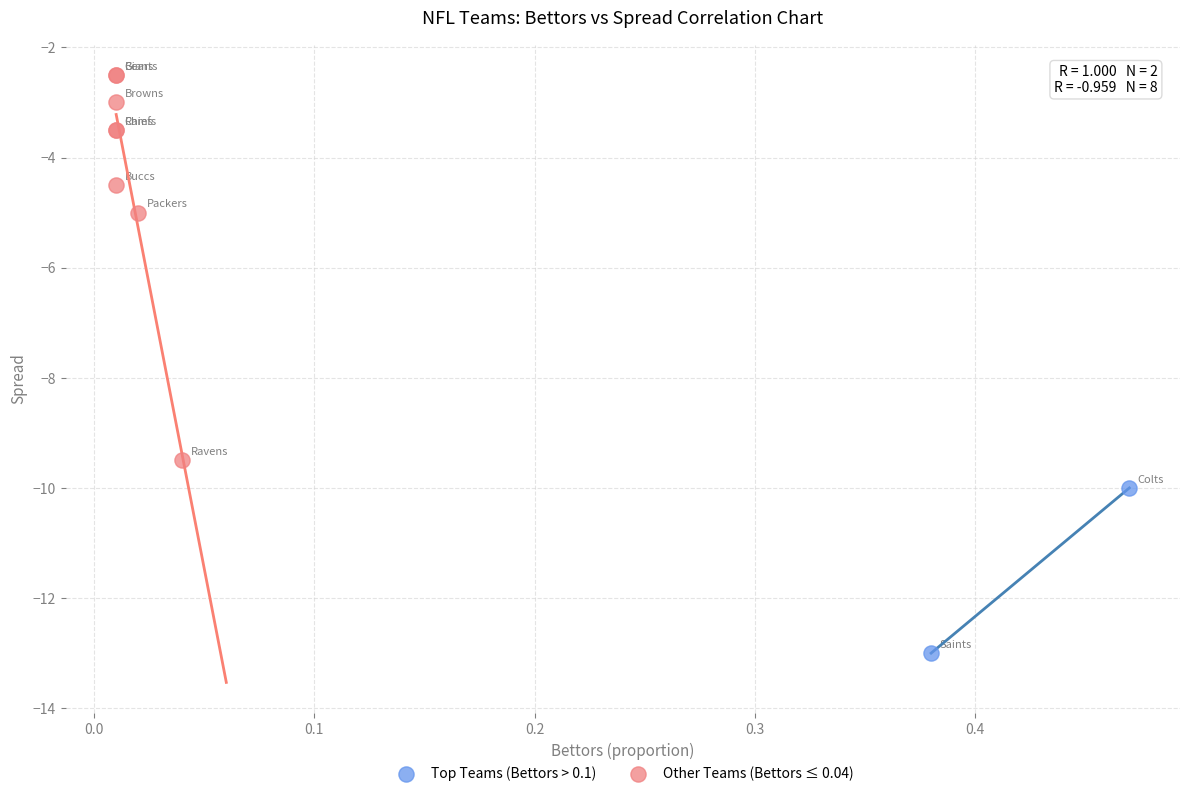

What are all the series names shown in the legend?

Top Teams (Bettors > 0.1), Other Teams (Bettors ≤ 0.04)